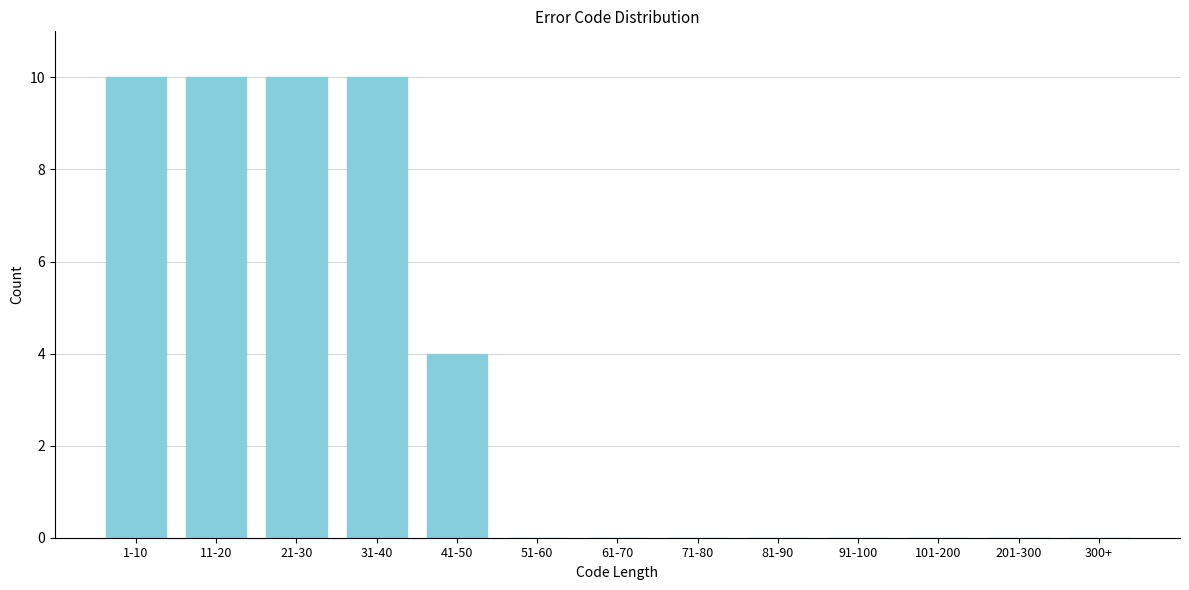

Reading right to left, transcribe all the data shown in this chart.

300+=0	201-300=0	101-200=0	91-100=0	81-90=0	71-80=0	61-70=0	51-60=0	41-50=4	31-40=10	21-30=10	11-20=10	1-10=10